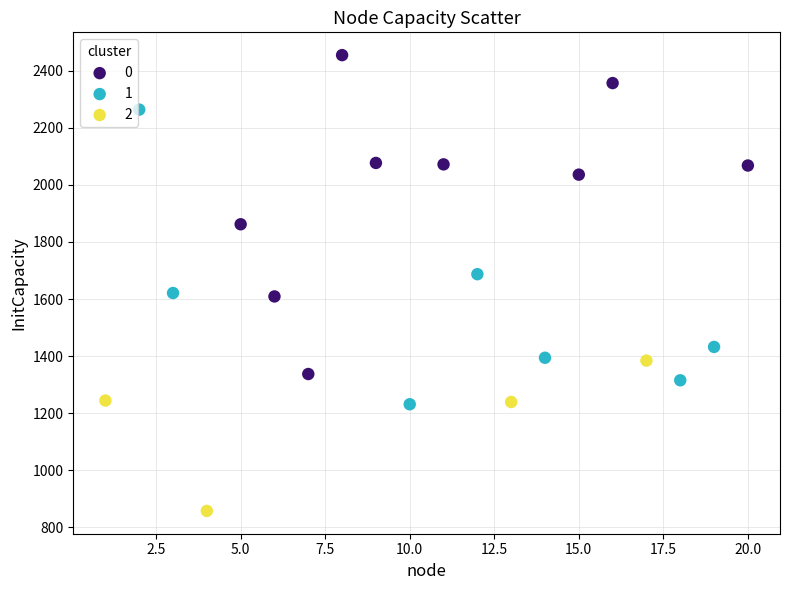

Which series contains the lowest Y value?

2